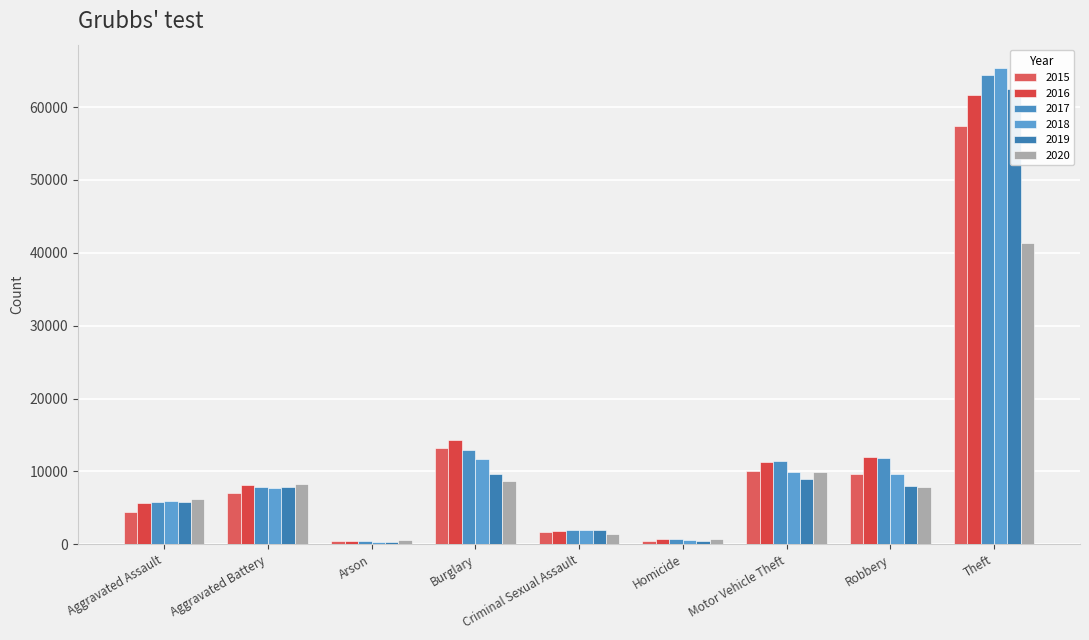

Is the value of 2016 at Robbery greater than the value of 2015 at Motor Vehicle Theft?

Yes